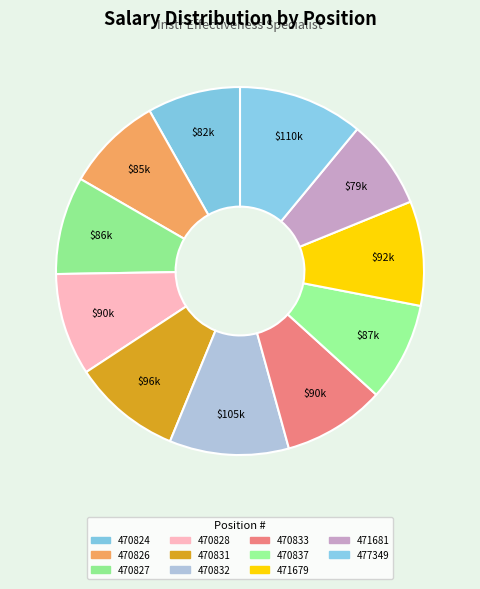

How many segments does this pie chart have?

11